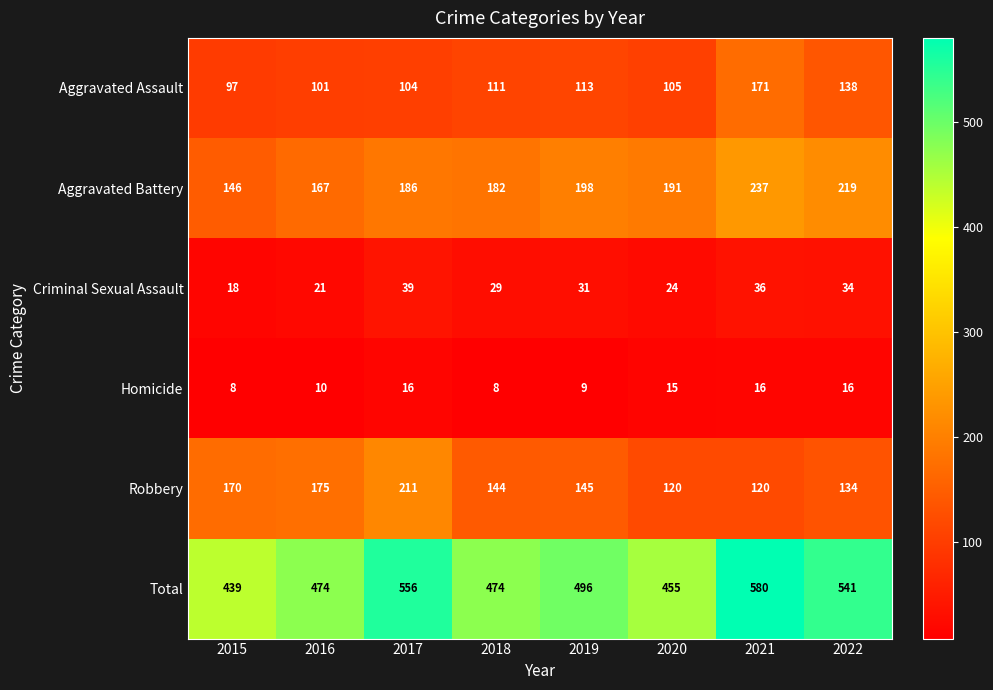

Which series changed the most between 2015 and 2022?

Total